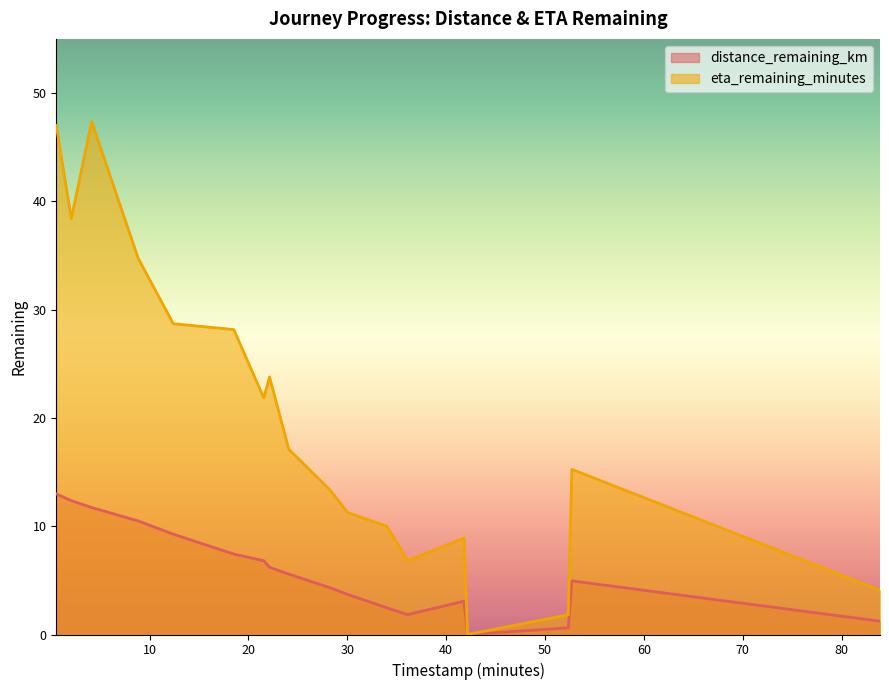

What is the total value across all series at 41.8?

12.0